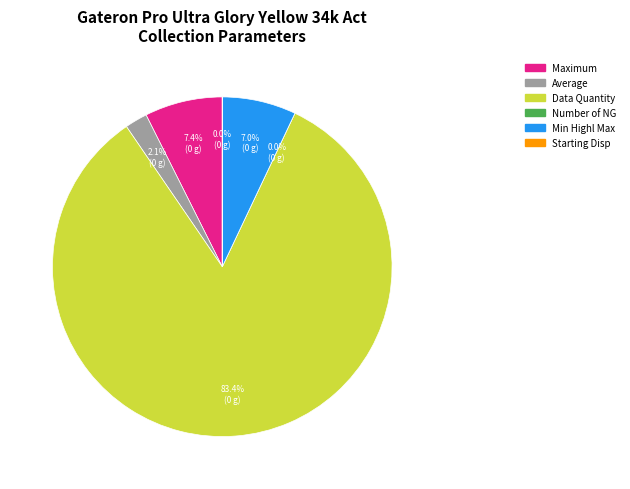

Is it true that Maximum is 22% of the pie?

False